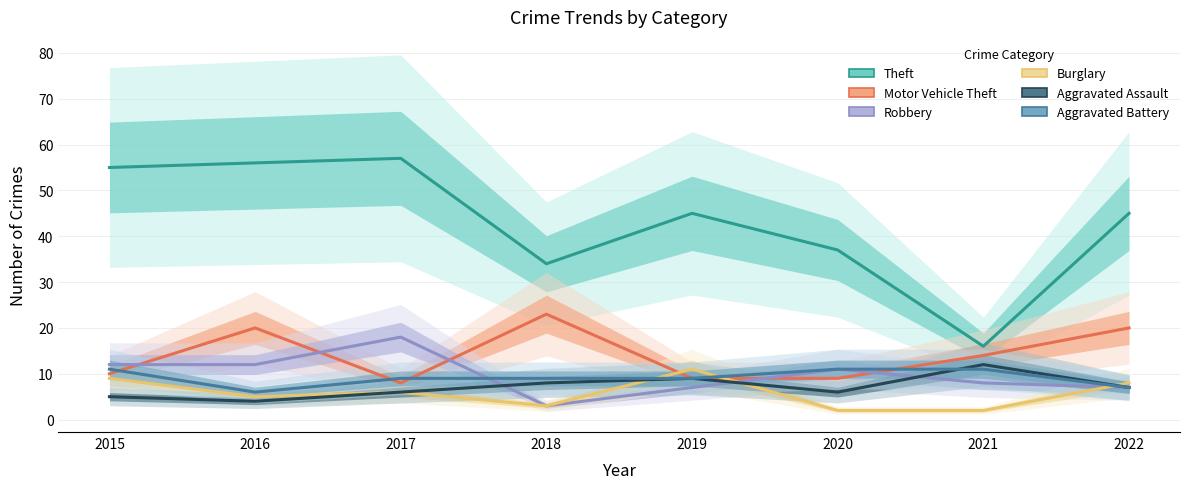

Between 2016 and 2019, which is larger?

2016